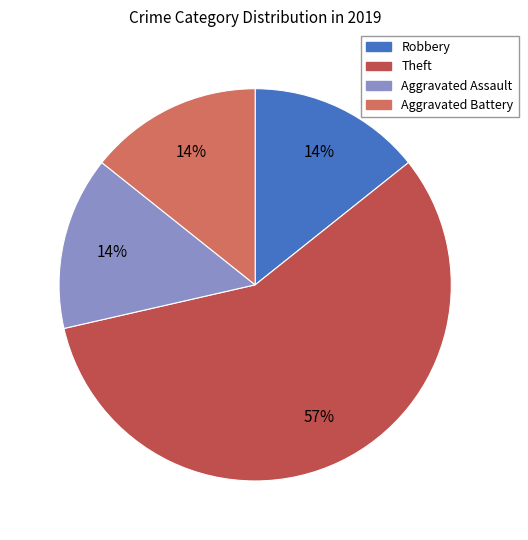

What is the largest slice in the pie chart?

Theft